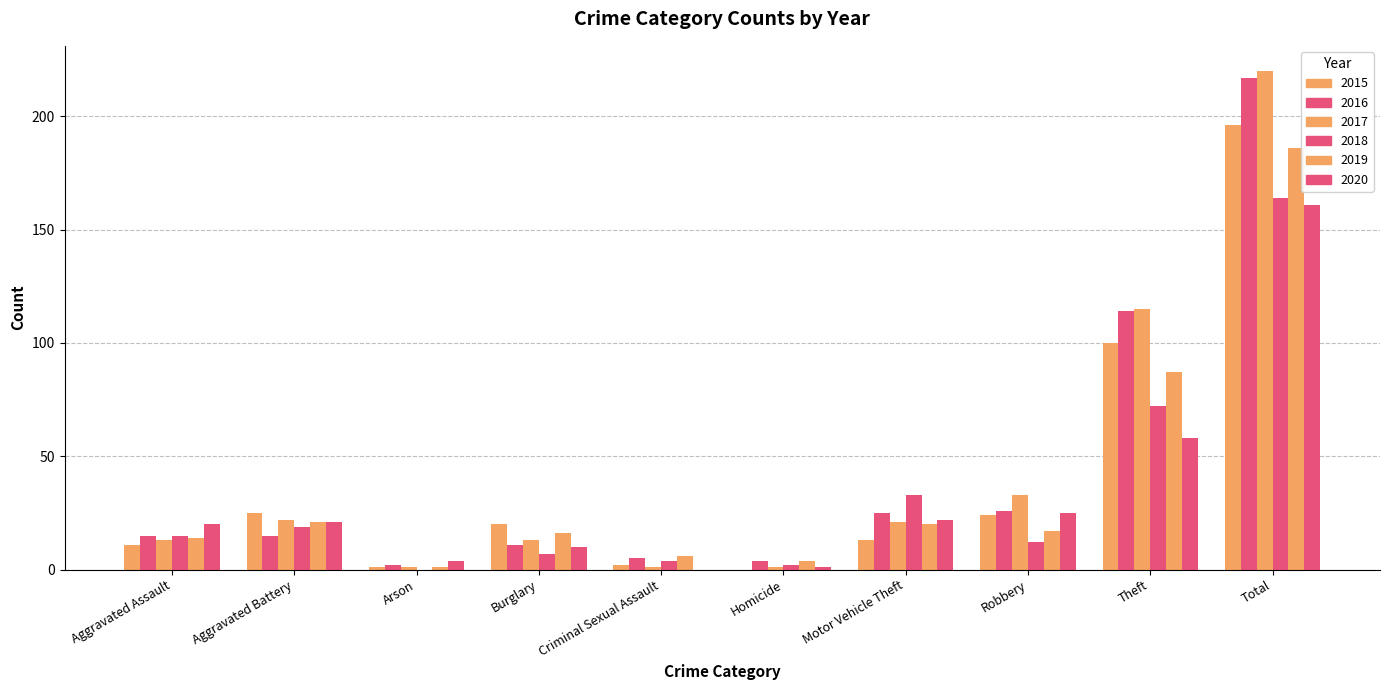

Which has a higher value, Aggravated Battery or Total?

Total